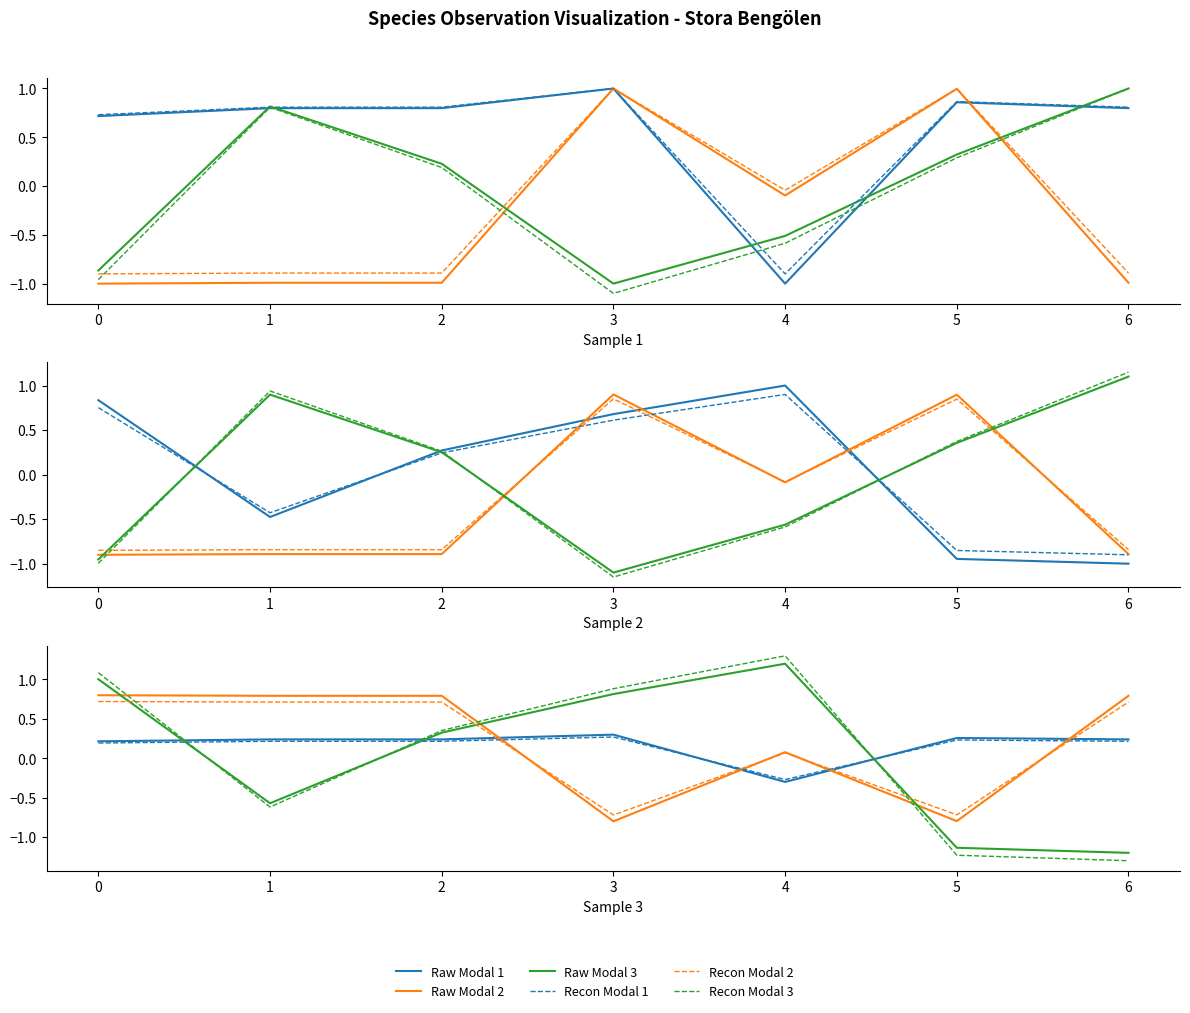

Where do Raw Modal 3 and Raw Modal 1 first cross each other?

0 and 1